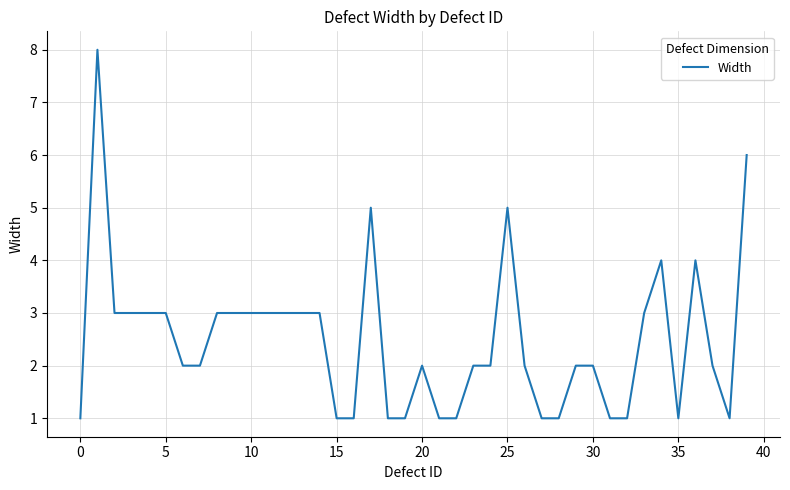

What is the greatest value displayed?

8